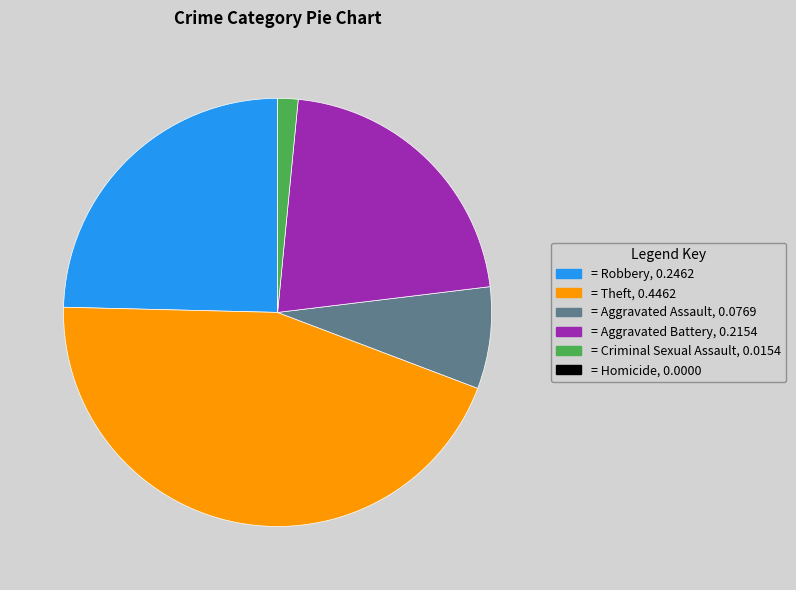

Is there a majority slice in this chart?

No